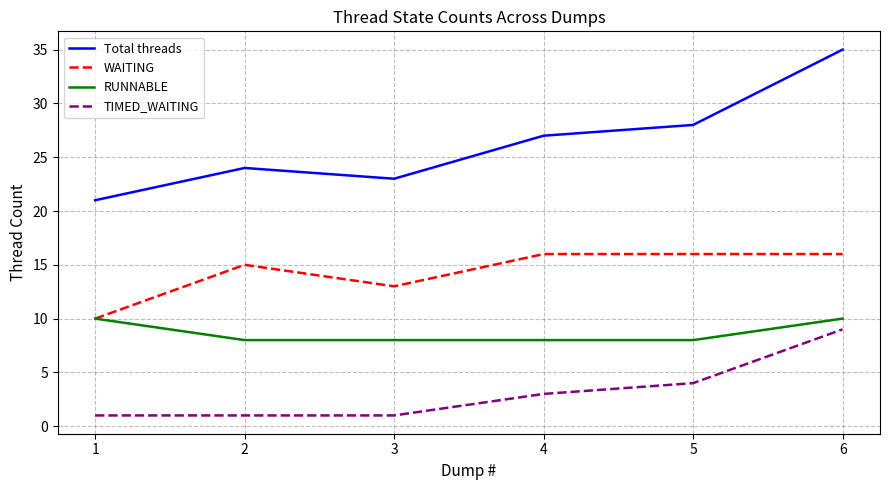

Is the value of RUNNABLE at 4 greater than the value of WAITING at 3?

No